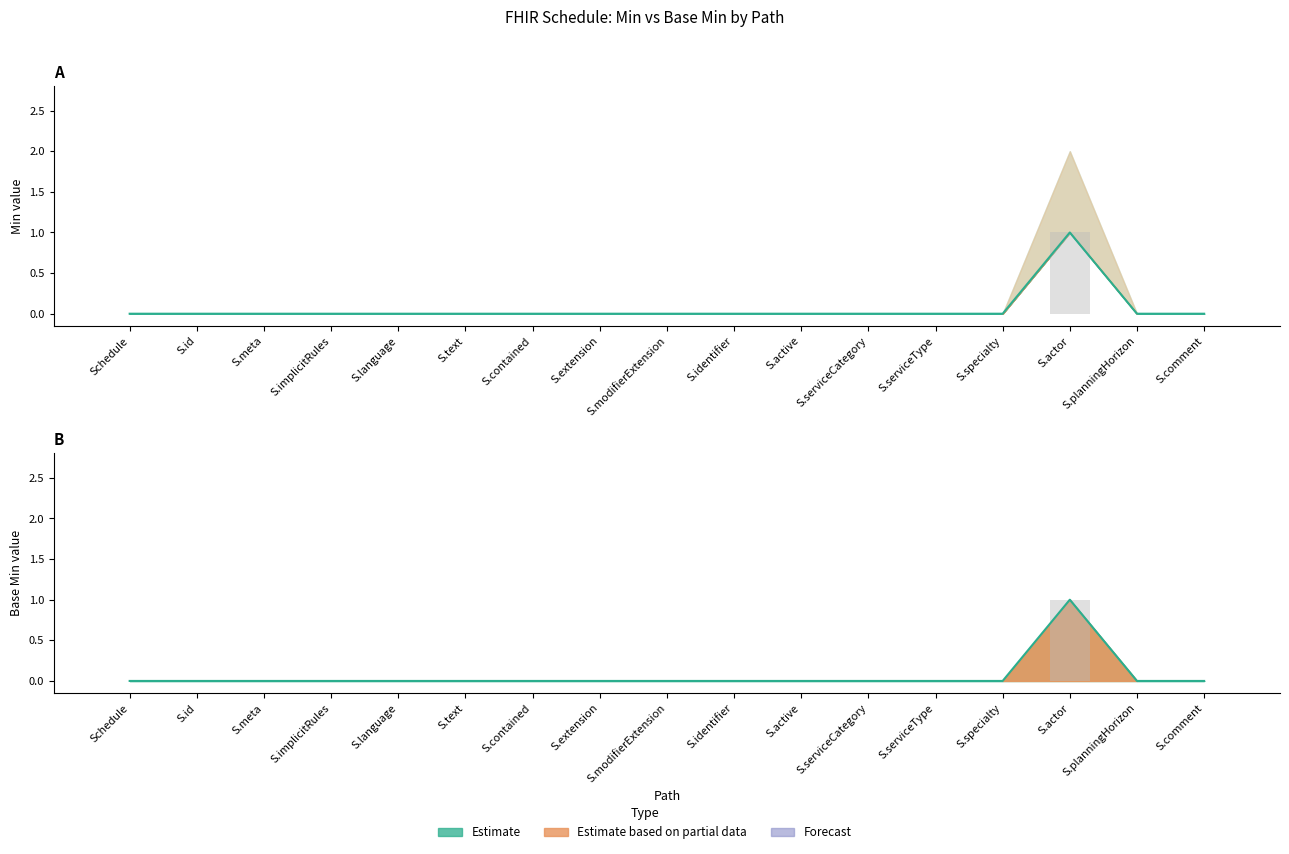

What is the sum of all Base Min values?

1